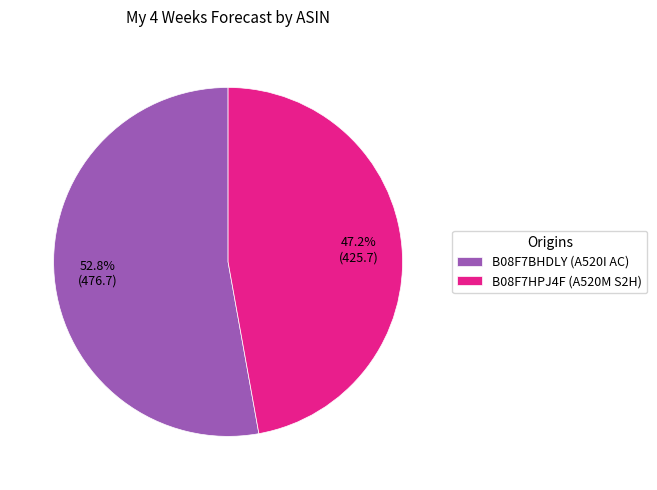

Does B08F7HPJ4F (A520M S2H) account for over 50% of the chart?

No